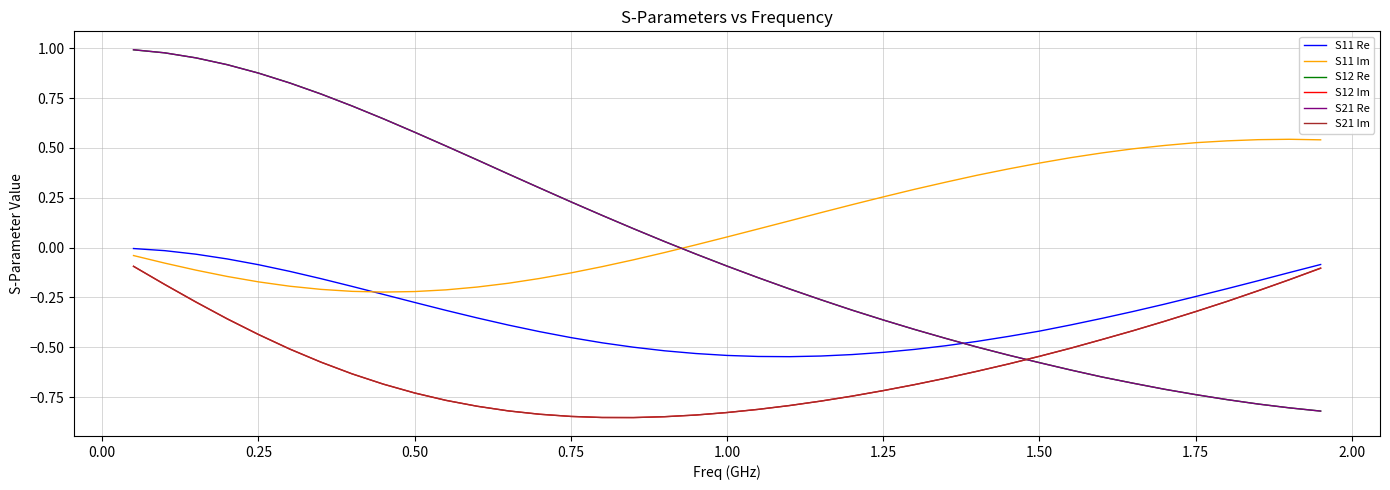

Which series has the largest total across all categories?

S11 Im